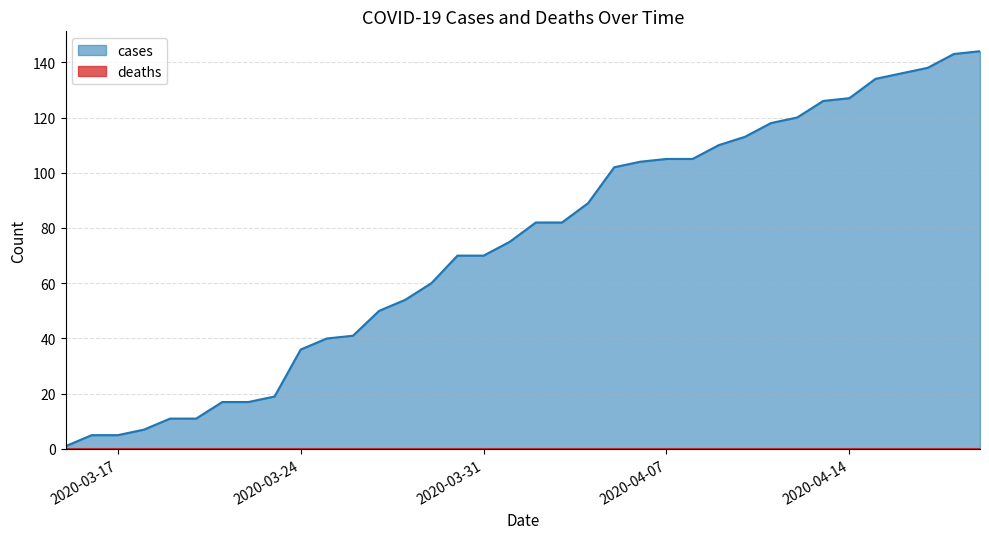

What is the change in value from 2020-04-05 to 2020-04-09?

+8